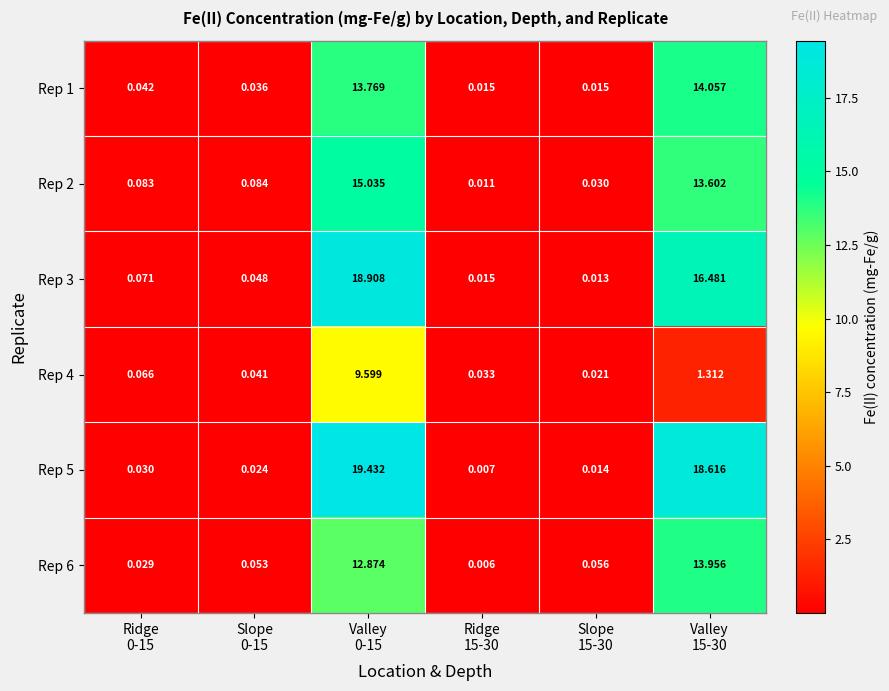

At which category does the chart reach its minimum across all series?

Ridge
15-30